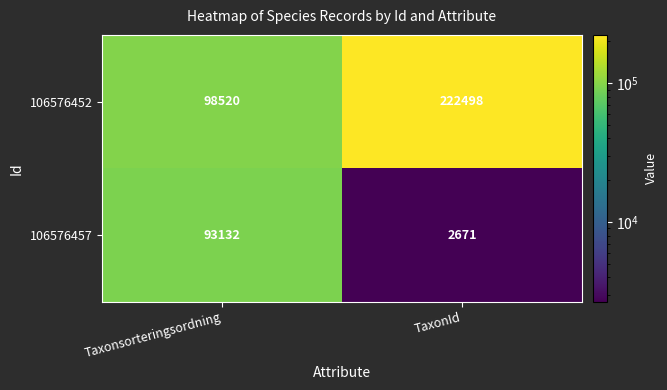

Reading right to left, what are all the values shown in this chart?

106576452: TaxonId=222498	Taxonsorteringsordning=98520
106576457: TaxonId=2671	Taxonsorteringsordning=93132